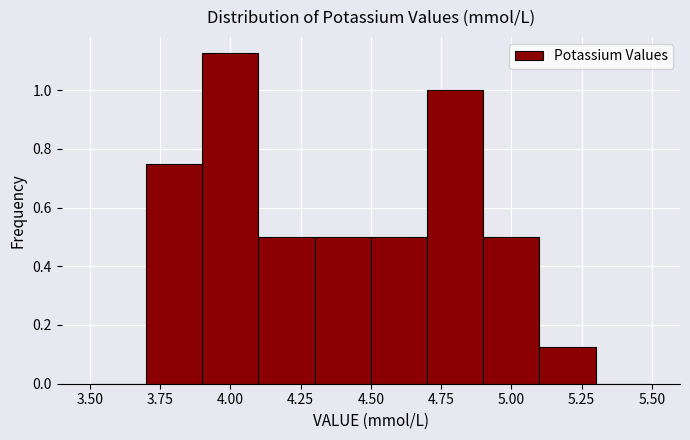

Over which range of the x-axis is the bar tallest?

3.9 to 4.1